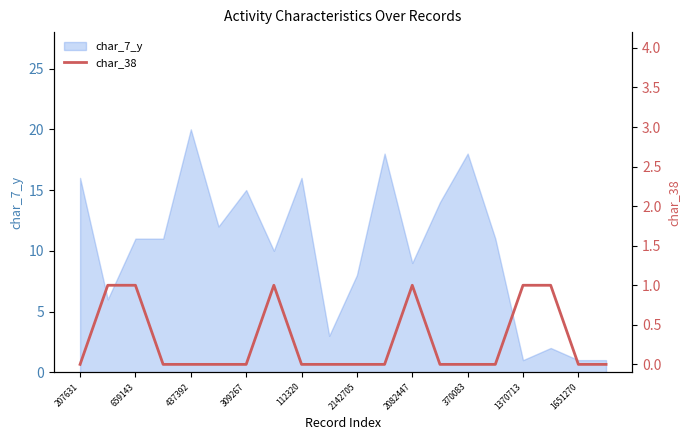

How many values exceed 0?

6